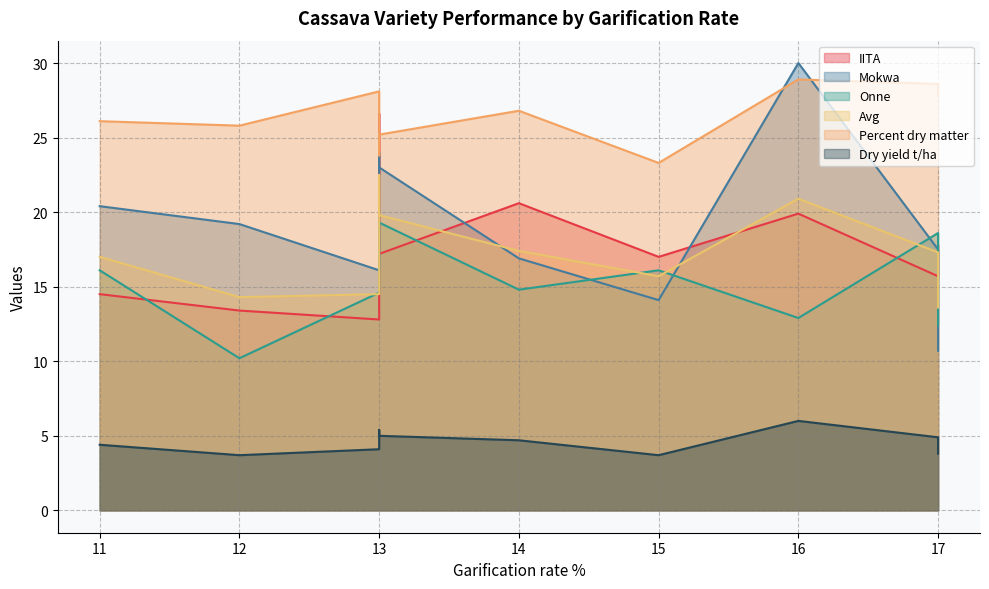

What is the difference between the maximum and minimum values in the IITA series?

13.8